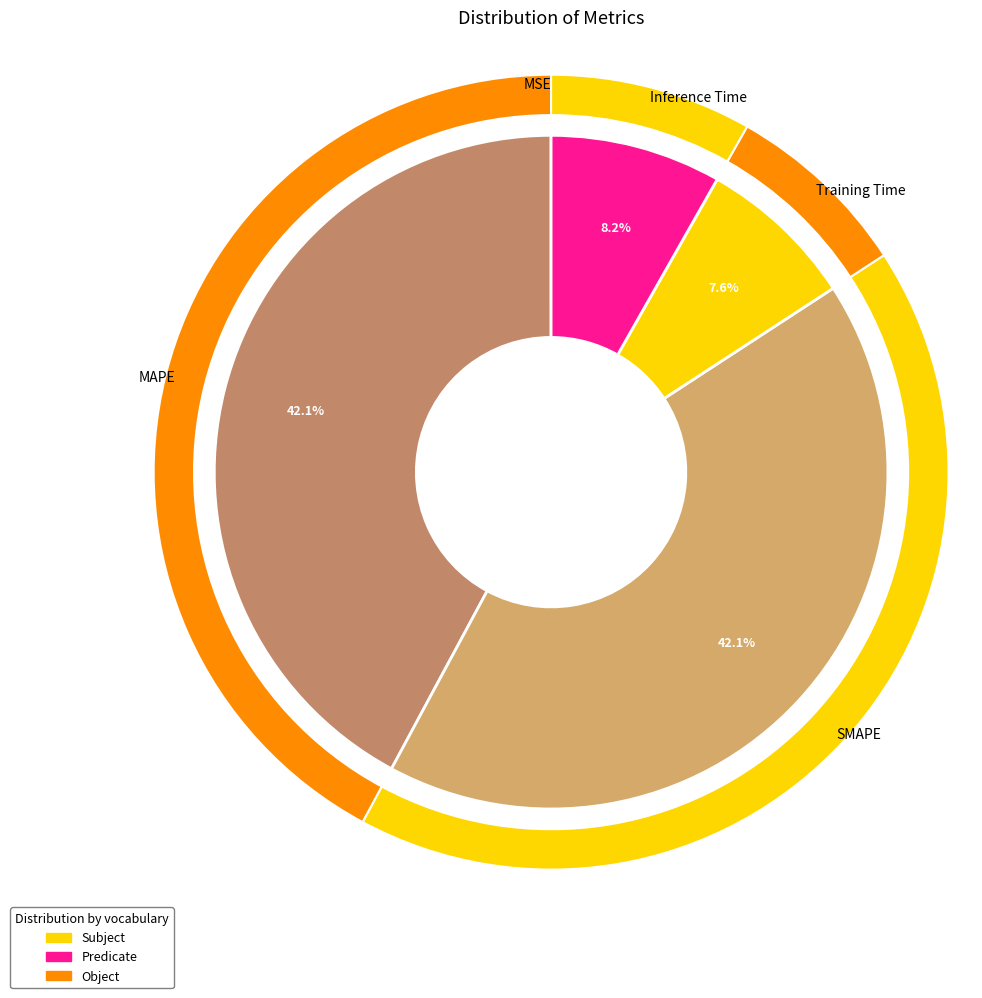

Count the number of slices in the pie.

5